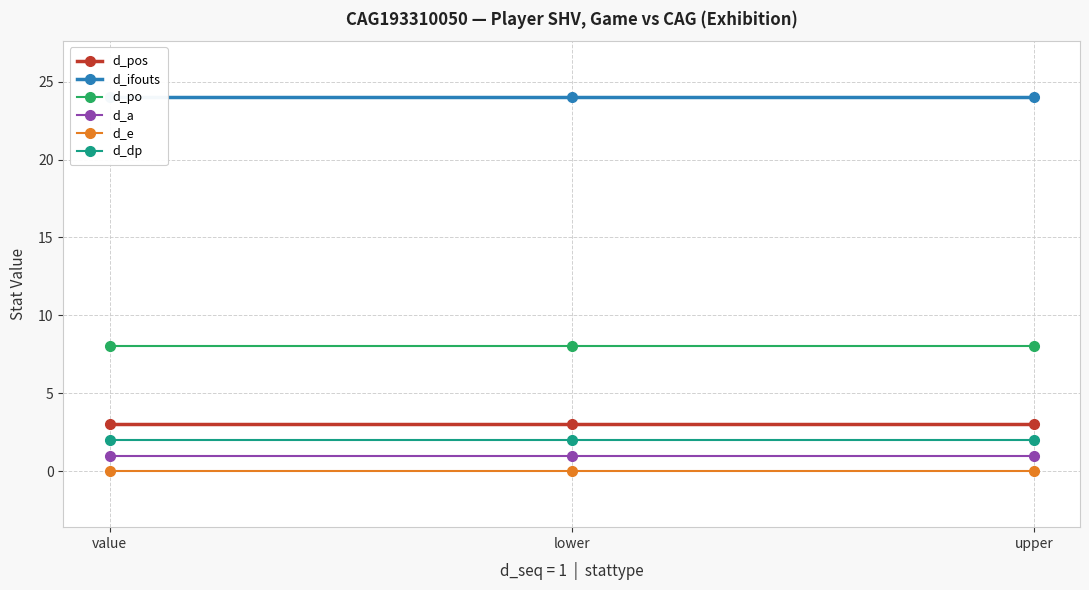

Reading left to right, what are all the values shown in this chart?

d_pos: value=3	lower=3	upper=3
d_ifouts: value=24	lower=24	upper=24
d_po: value=8	lower=8	upper=8
d_a: value=1	lower=1	upper=1
d_e: value=0	lower=0	upper=0
d_dp: value=2	lower=2	upper=2